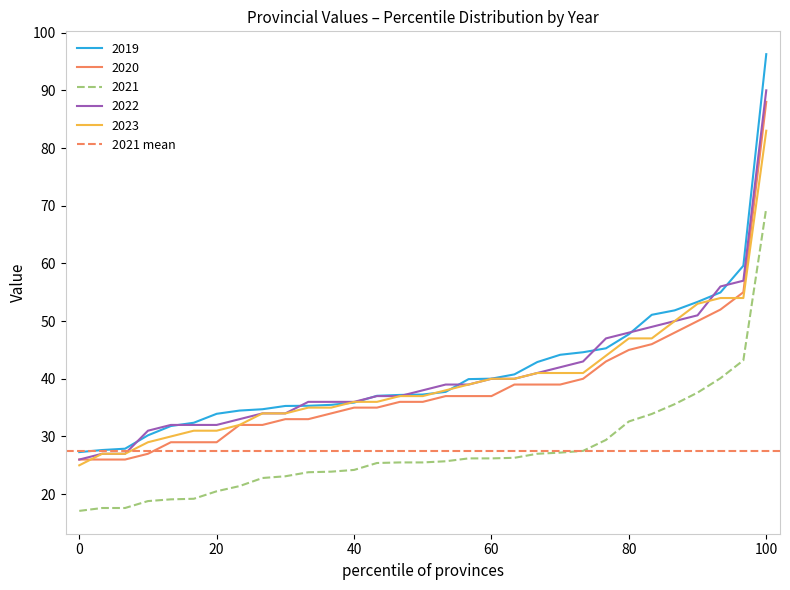

The value of 2023 at 100 is 83.0. True or false?

True